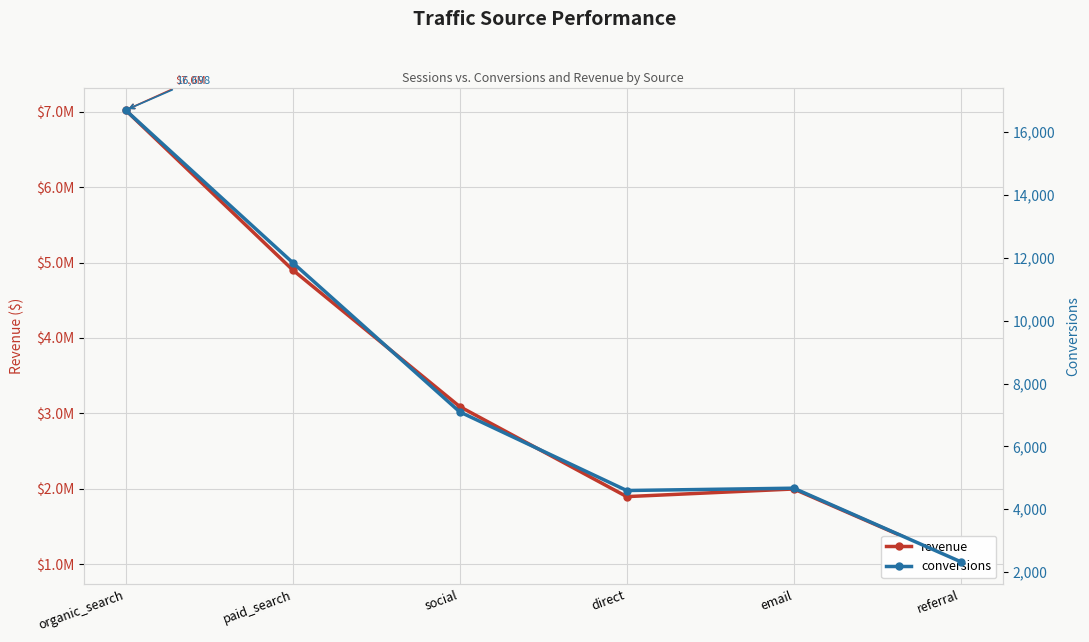

Rank the series by their maximum value, from lowest to highest.

conversions, revenue